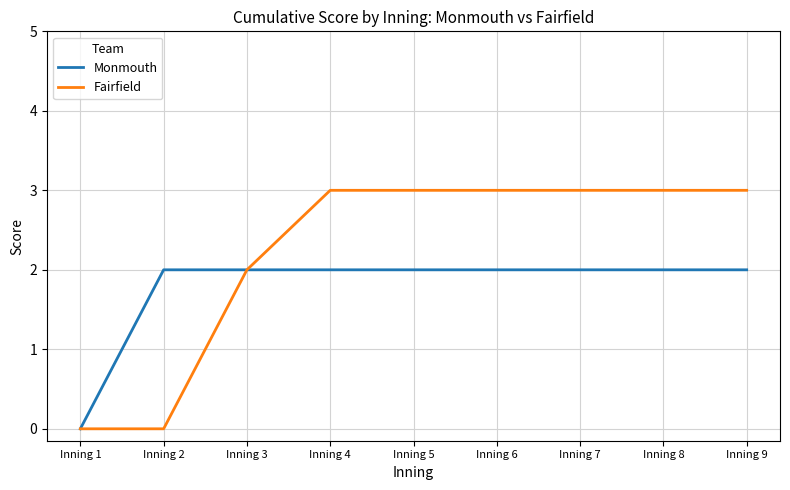

Is the value of Fairfield at Inning 7 greater than the value of Monmouth at Inning 7?

Yes